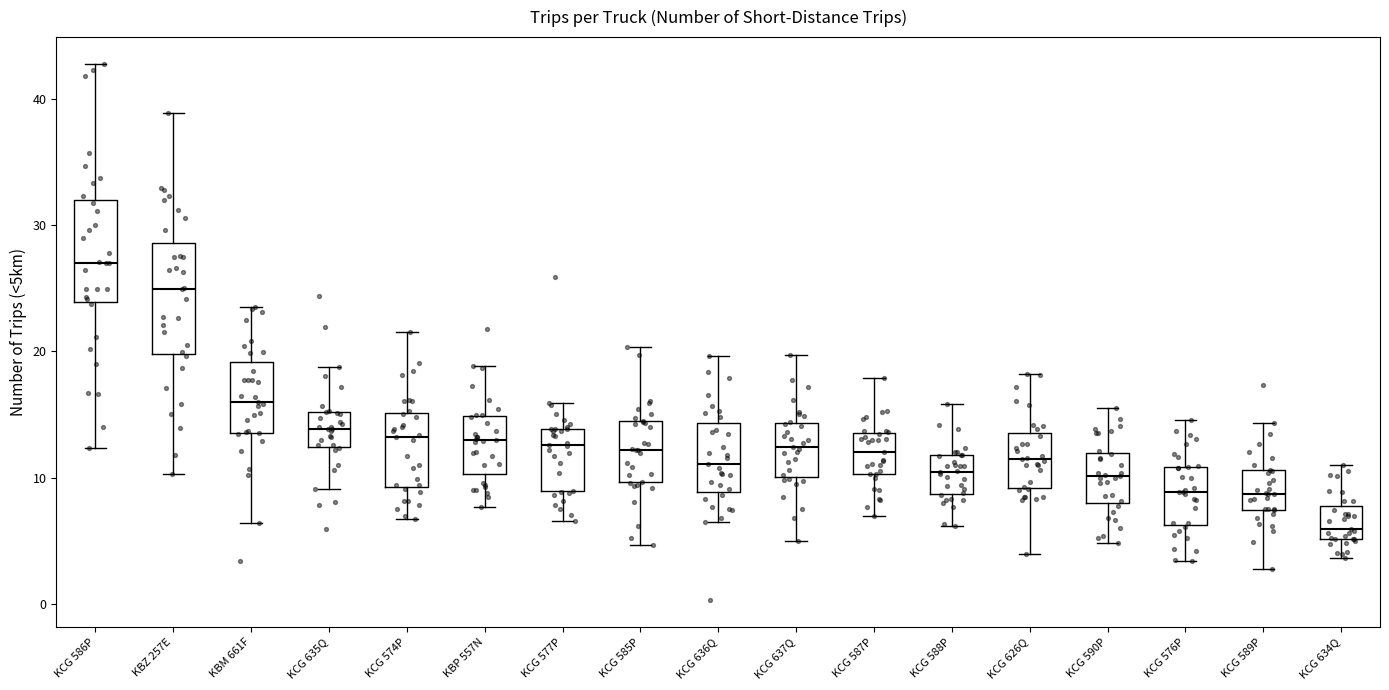

Which box has the highest median line?

KCG 586P